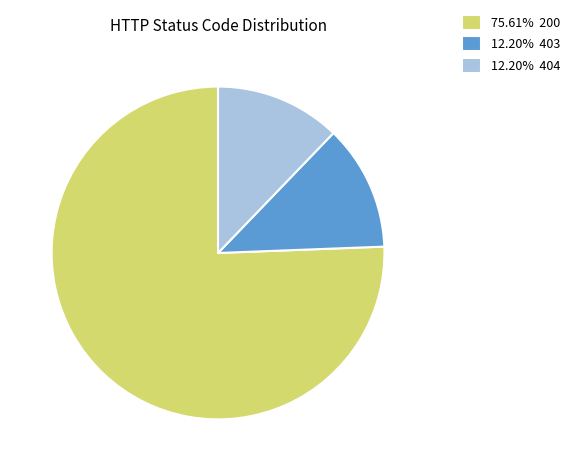

What is the ratio of the value at 75.61% 200 to the value at 12.20% 403?

6.2